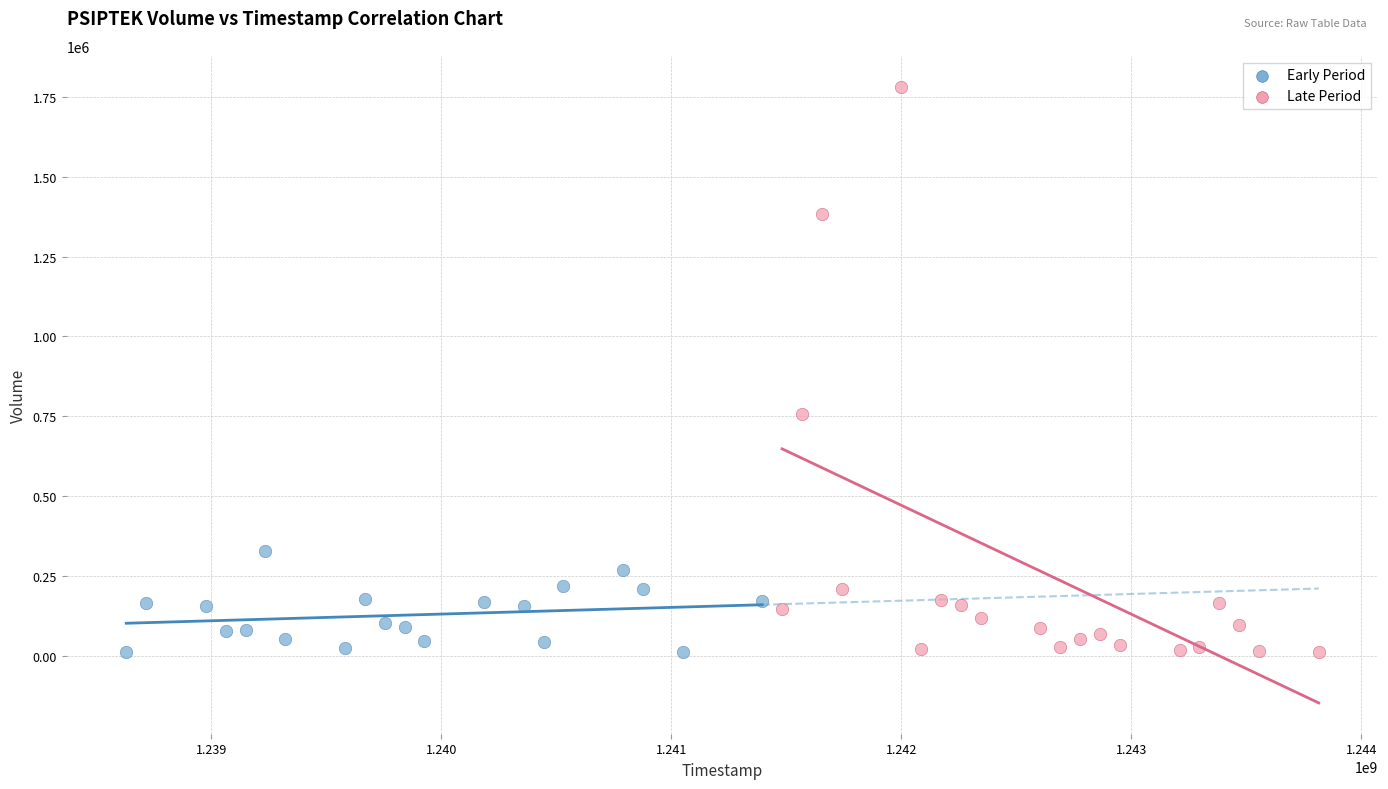

Which series has the largest Y range (max minus min)?

Late Period